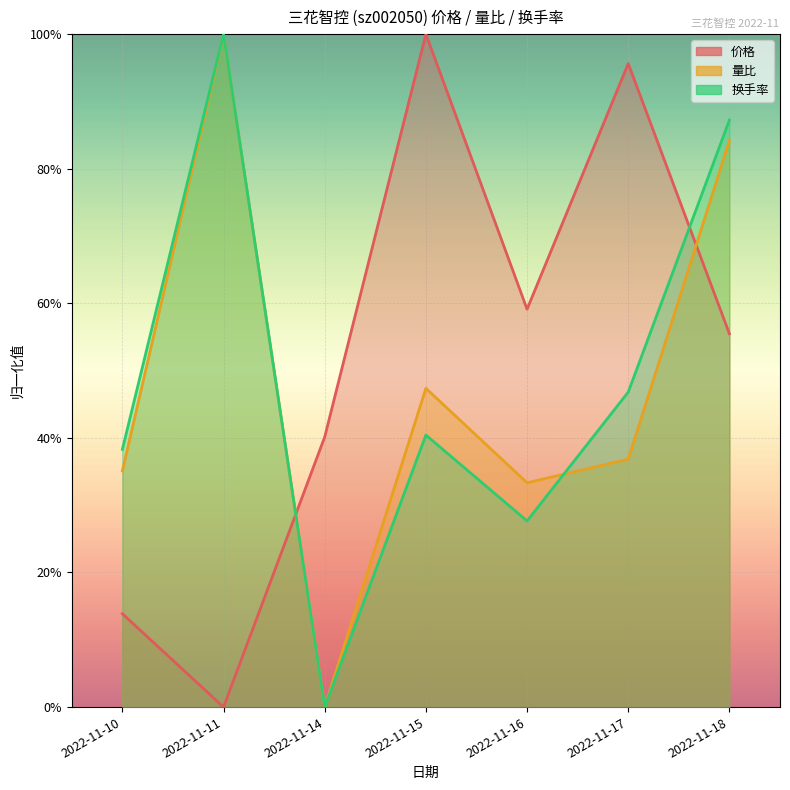

The 换手率 series shows 0.2 at 2022-11-16. True or false?

False